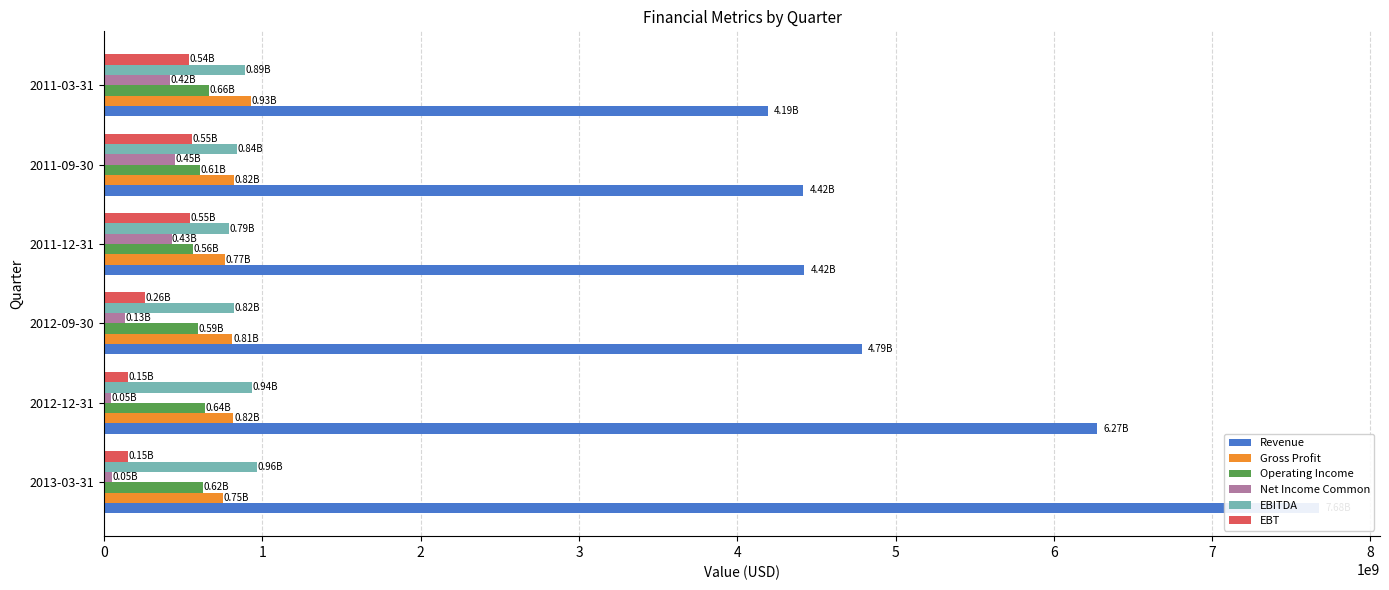

How many categories are shown in the chart?

6